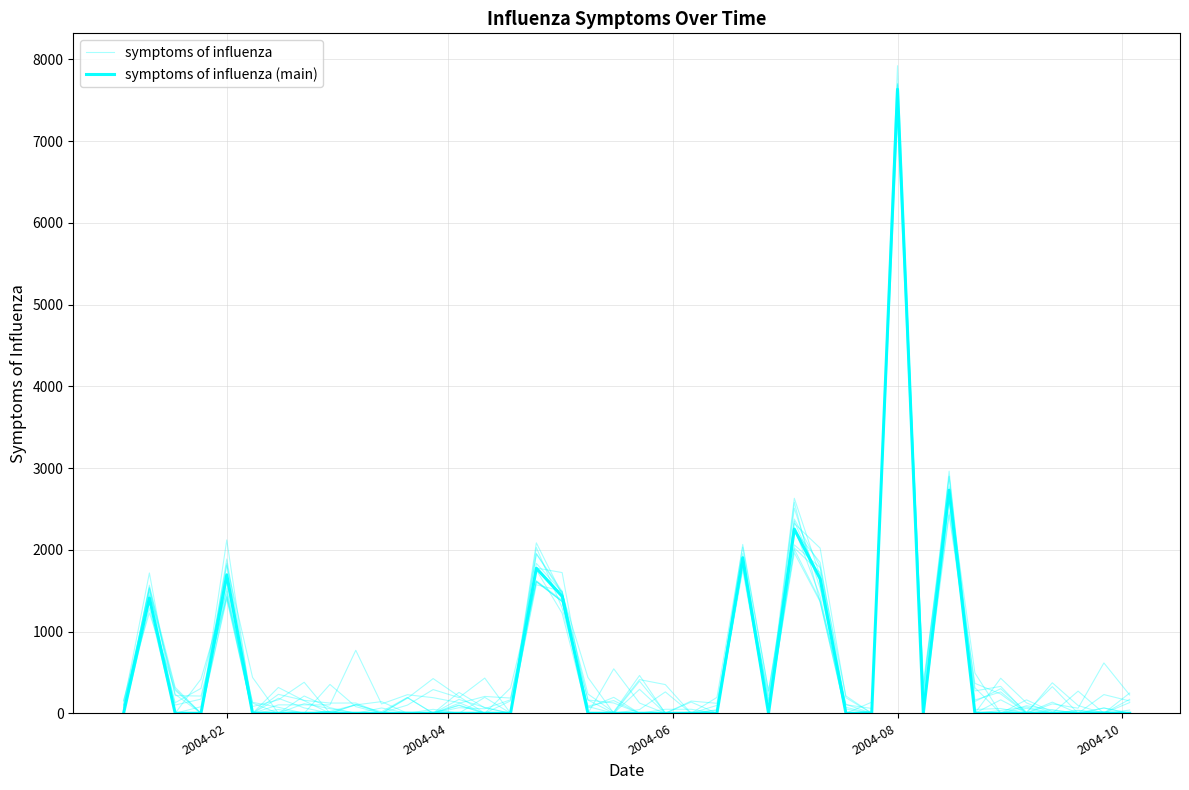

How many times do symptoms of influenza (main) and symptoms of influenza cross each other?

9